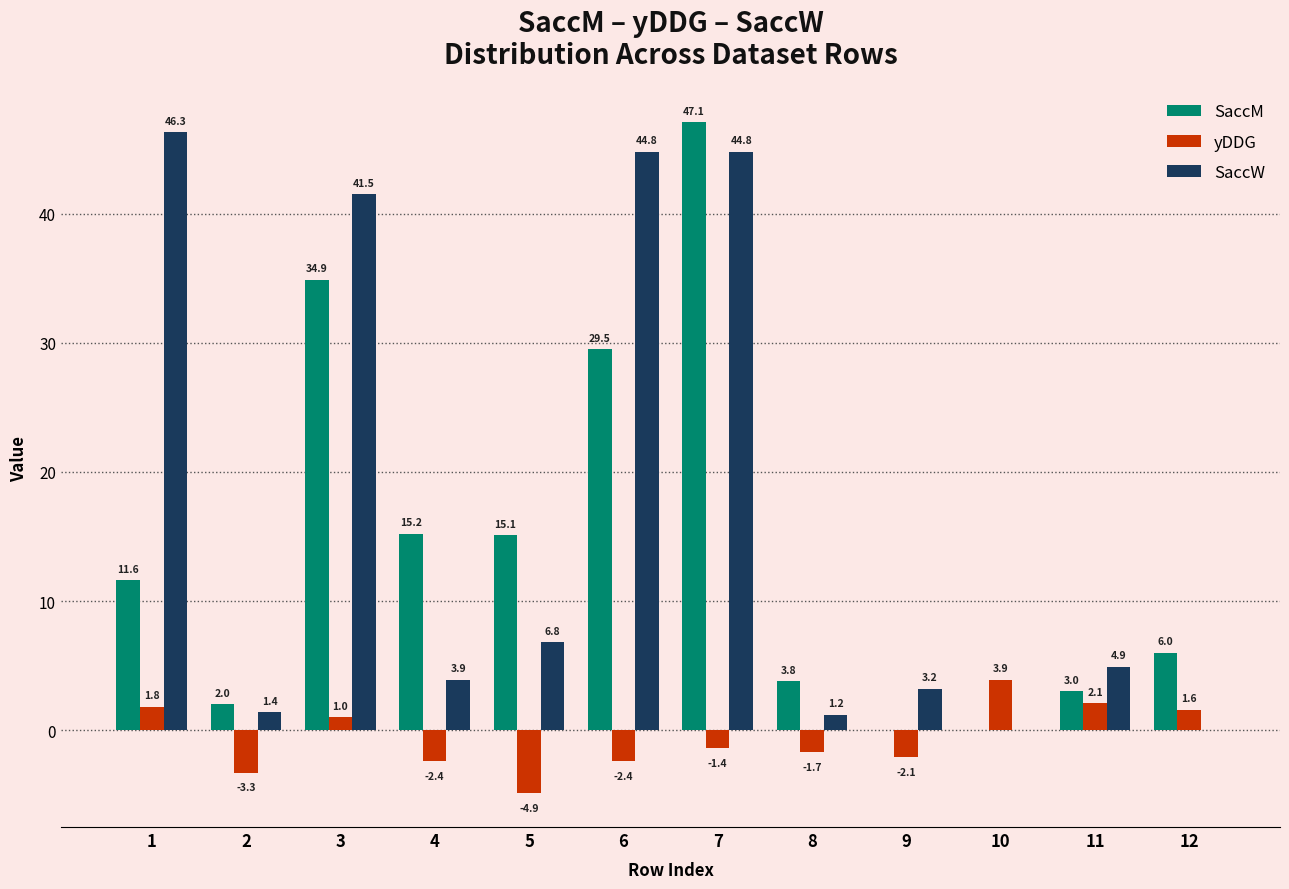

Are the bars grouped side by side (vs. stacked)?

Yes